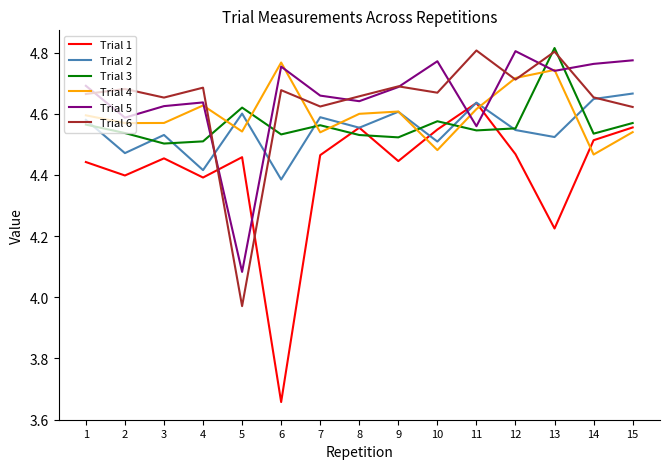

Which series changed the most between 2 and 6?

Trial 1